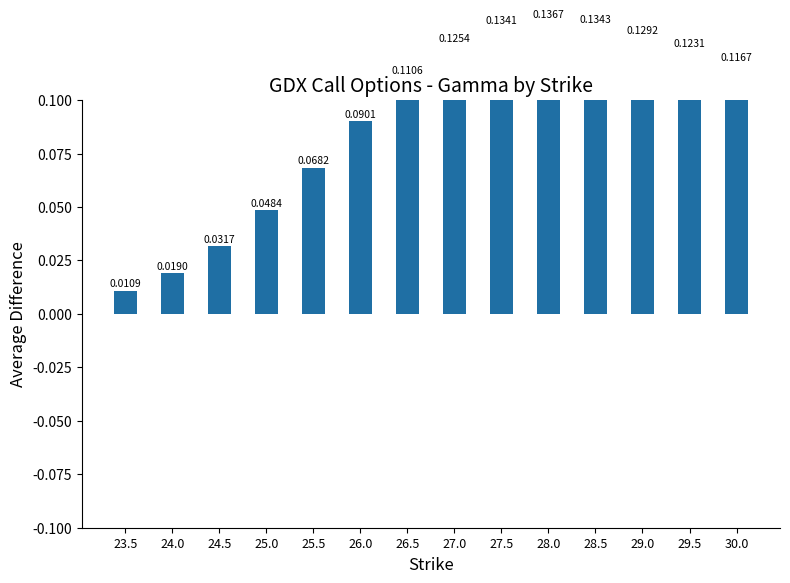

Does the chart contain stacked bars?

No